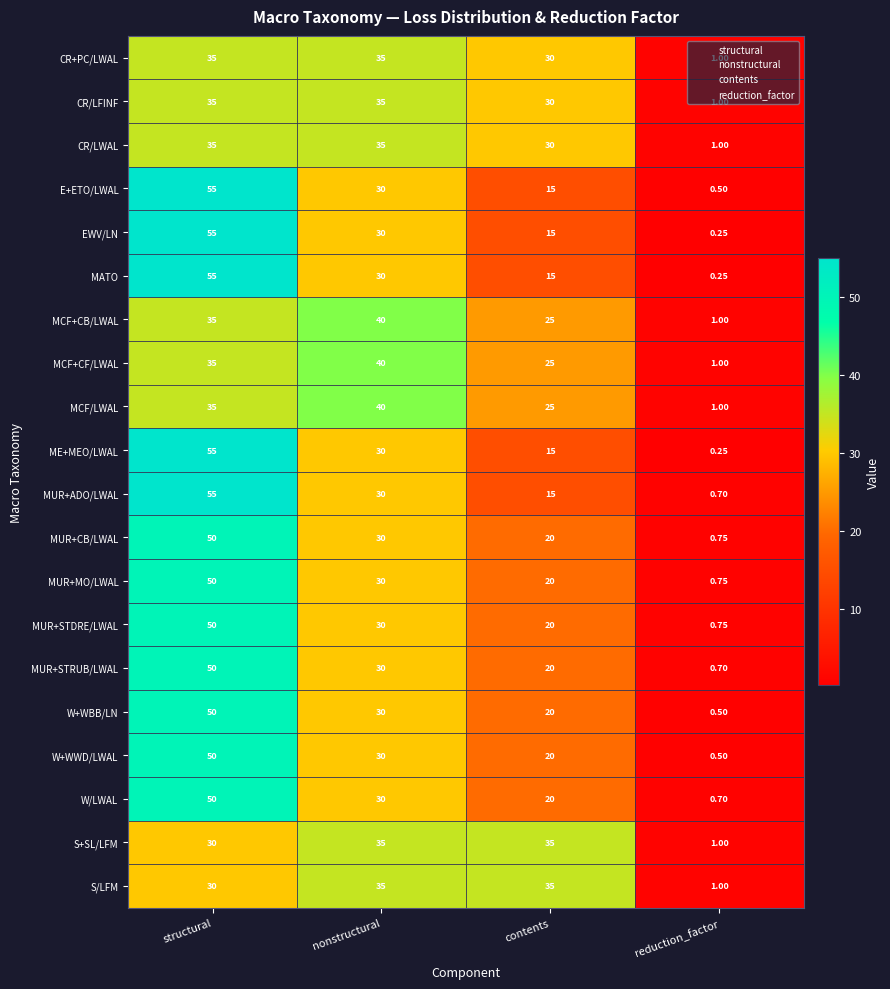

At which label is S/LFM closest to 18?

structural